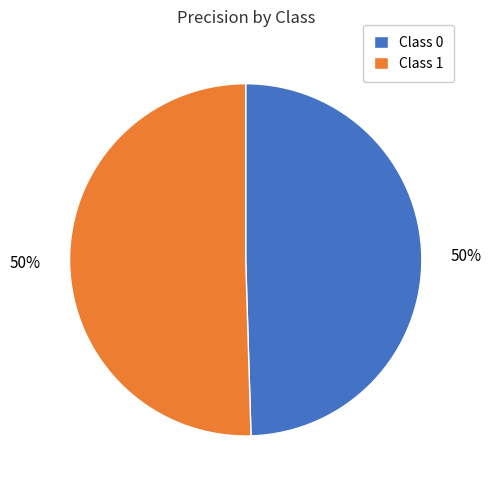

Is it true that Class 1 is 50% of the pie?

True